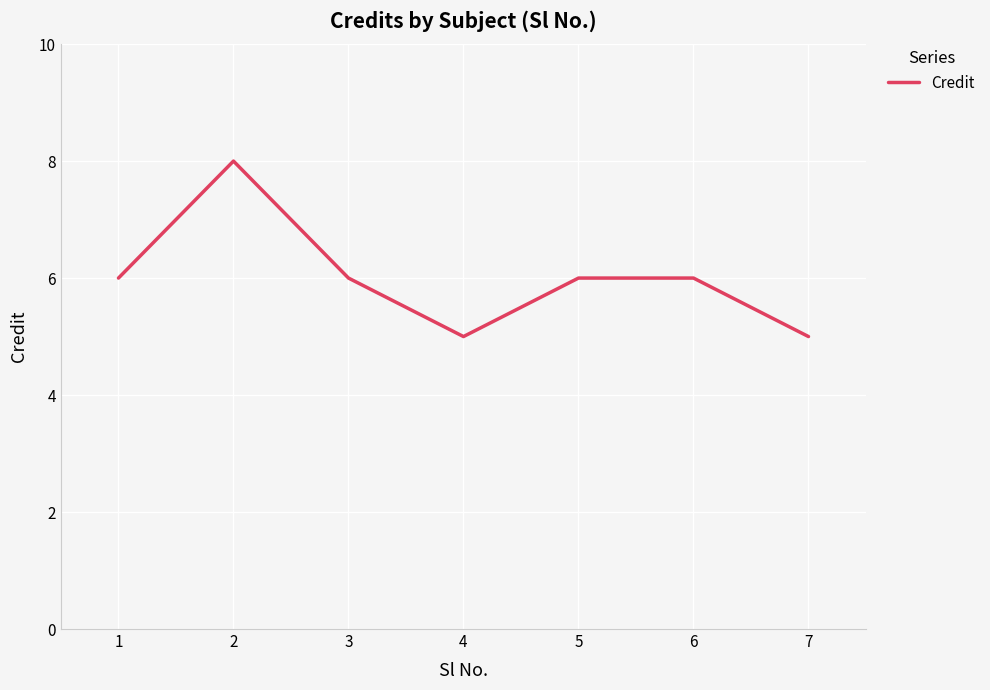

What is the average value?

6